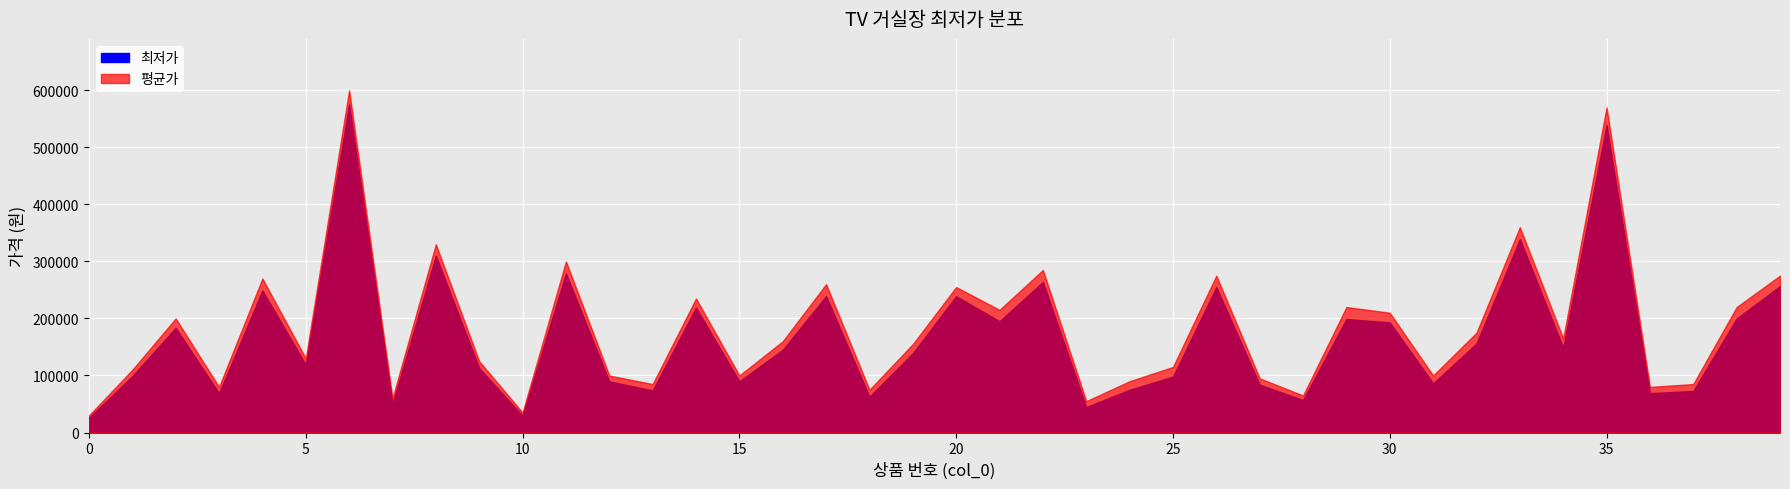

True or false: 평균가 and 최저가 cross at least once.

False